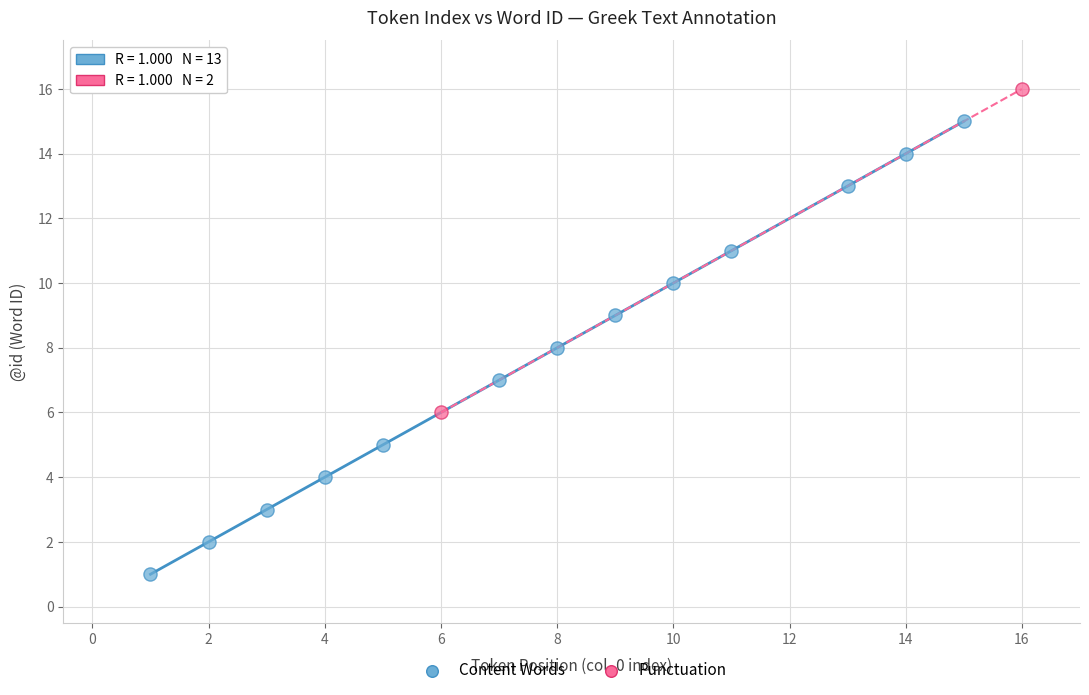

What are all the series names shown in the legend?

Content Words, Punctuation